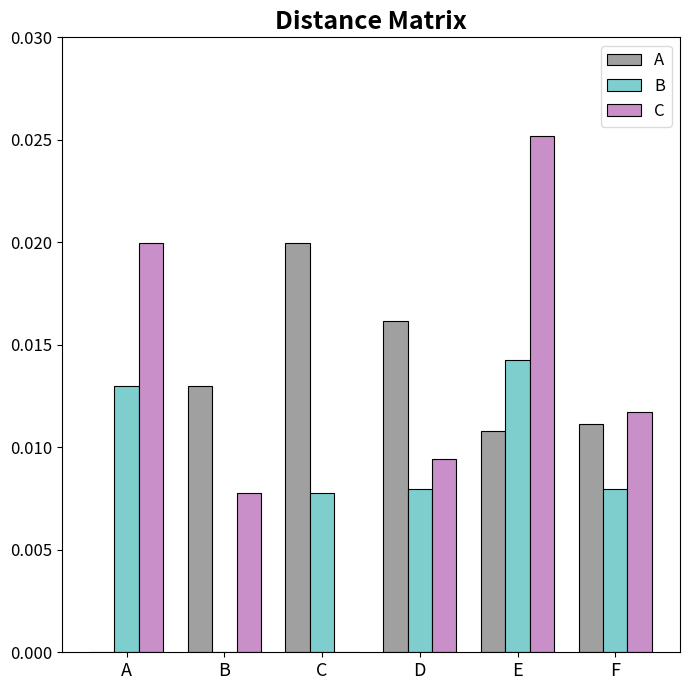

What are all the series names shown in the legend?

A, B, C